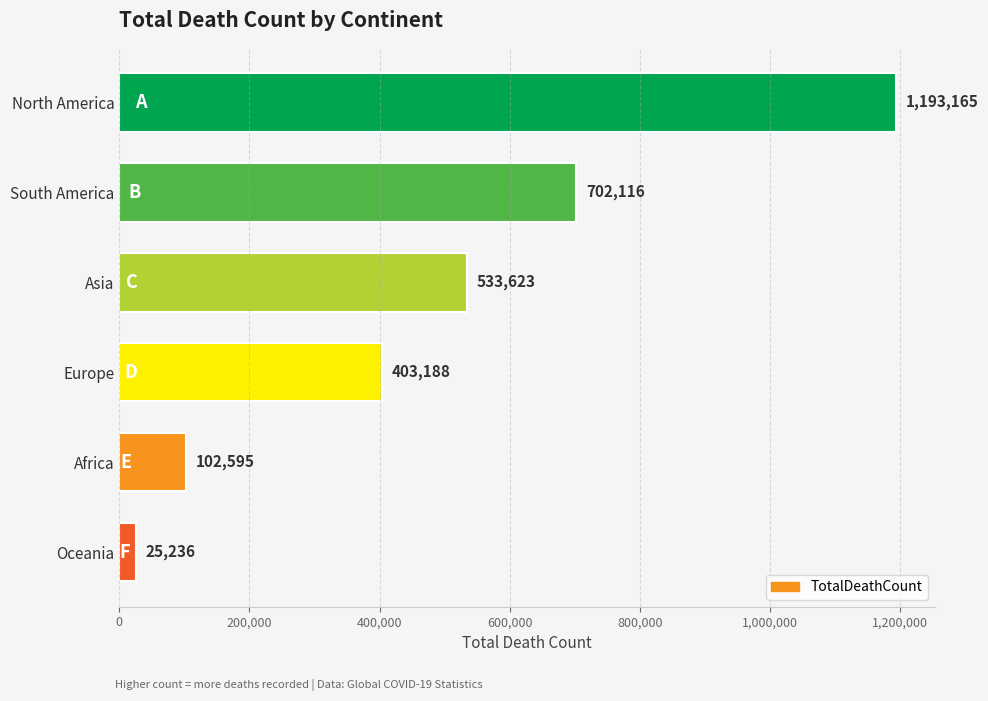

Reading top to bottom, extract all data points from this chart.

North America=1193165	South America=702116	Asia=533623	Europe=403188	Africa=102595	Oceania=25236